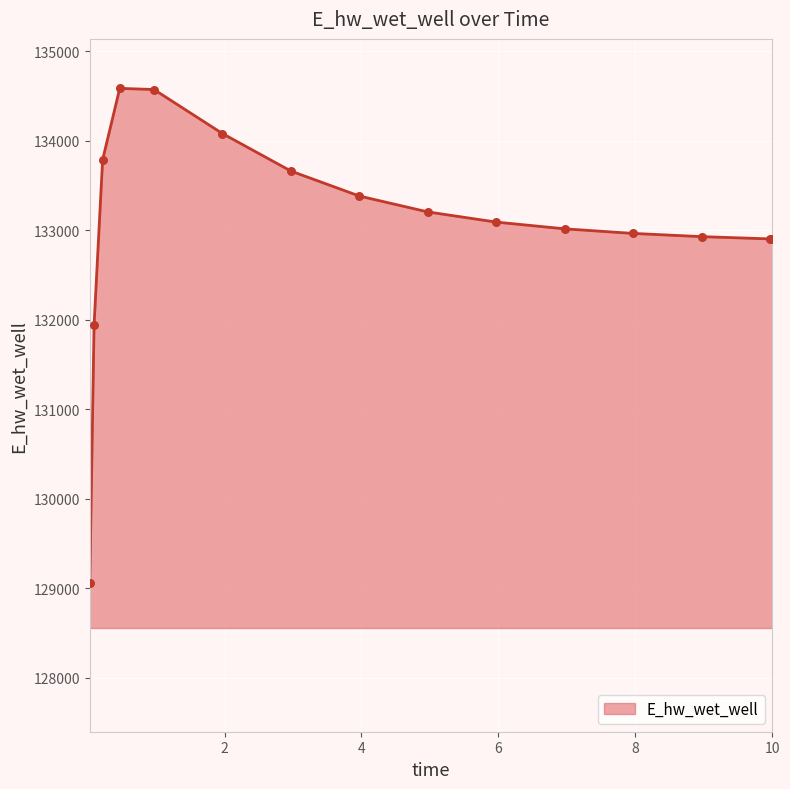

What is the difference between the maximum and minimum values?

5530.5